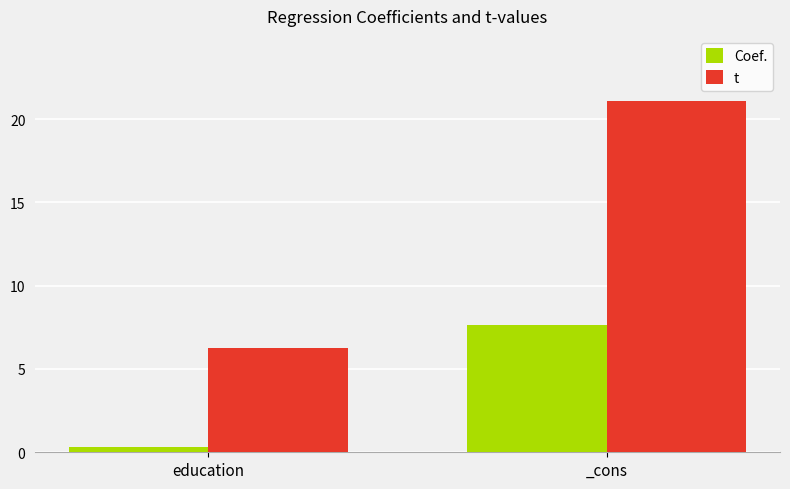

What is the label of the 1st bar from the right?

_cons